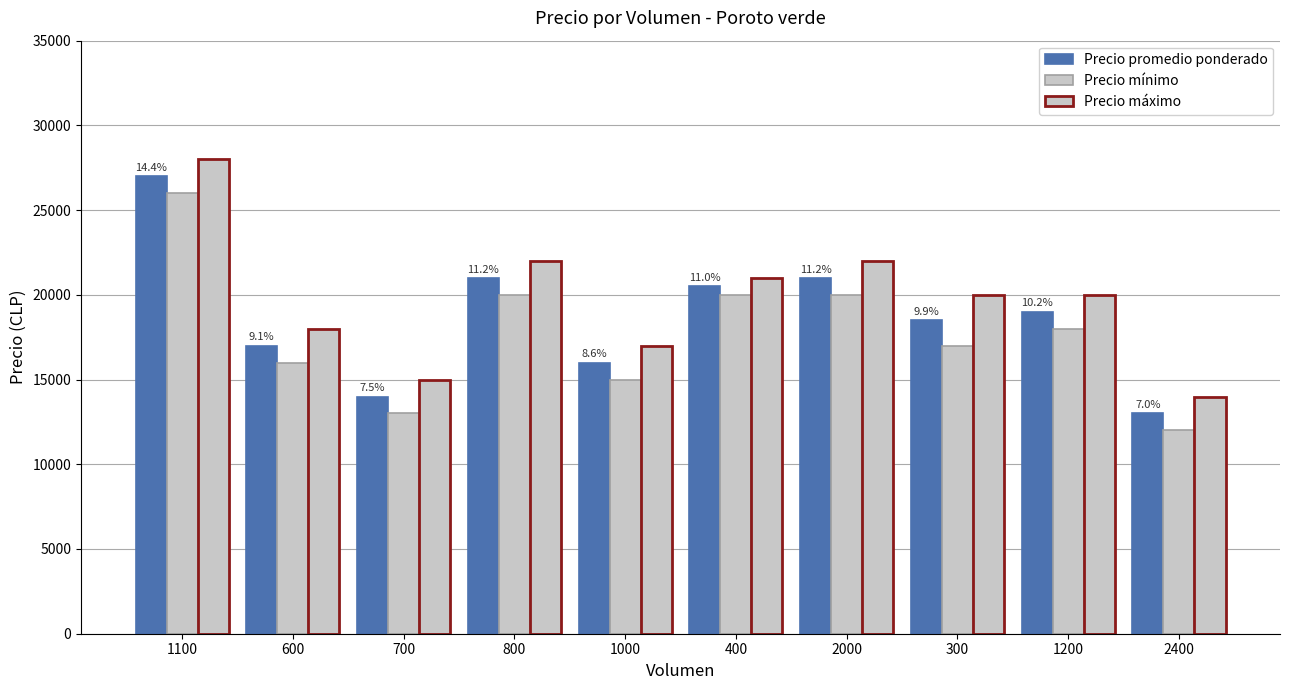

Which category has the highest value in the Precio mínimo series?

1100